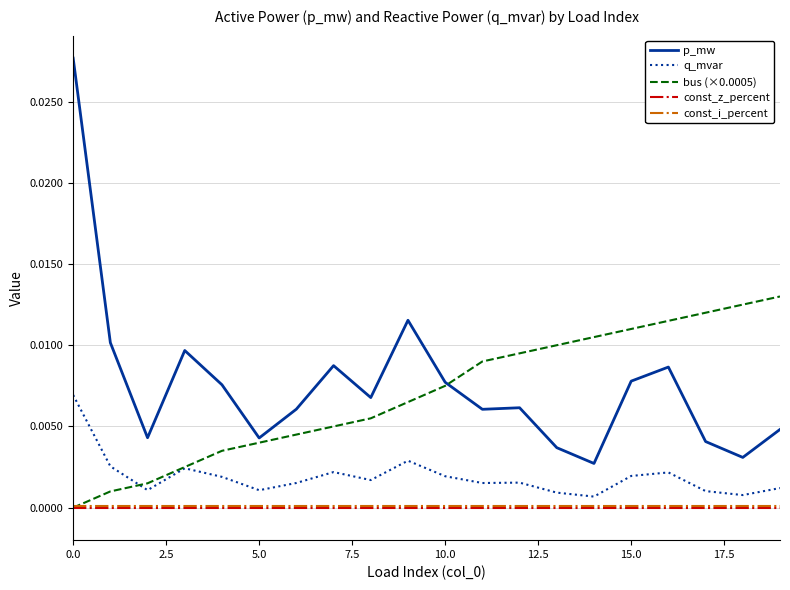

Which series has the widest spread of values?

p_mw